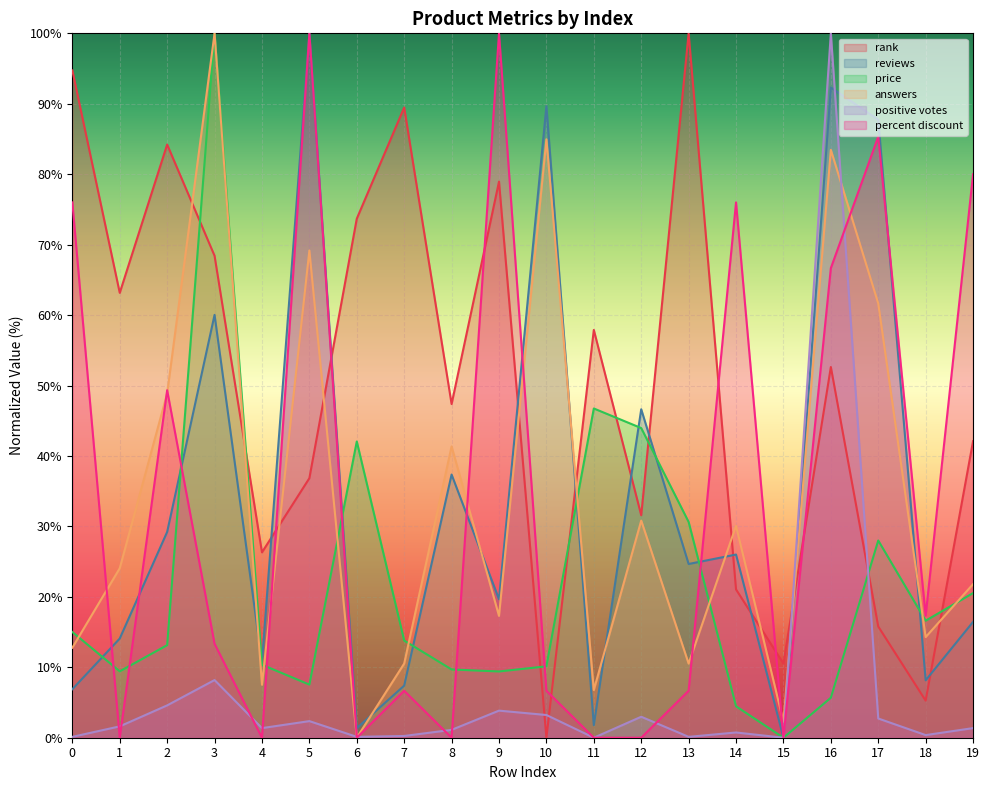

How many values in answers are above zero?

19